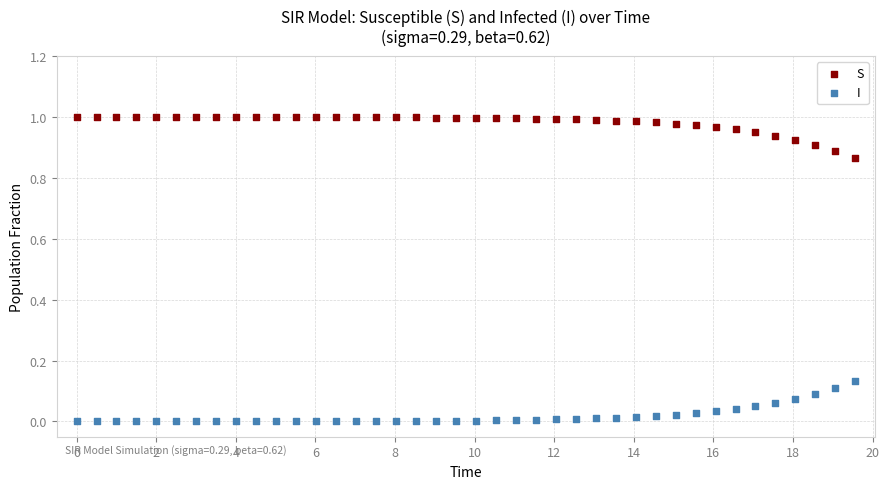

Which series reaches the maximum Y coordinate?

S